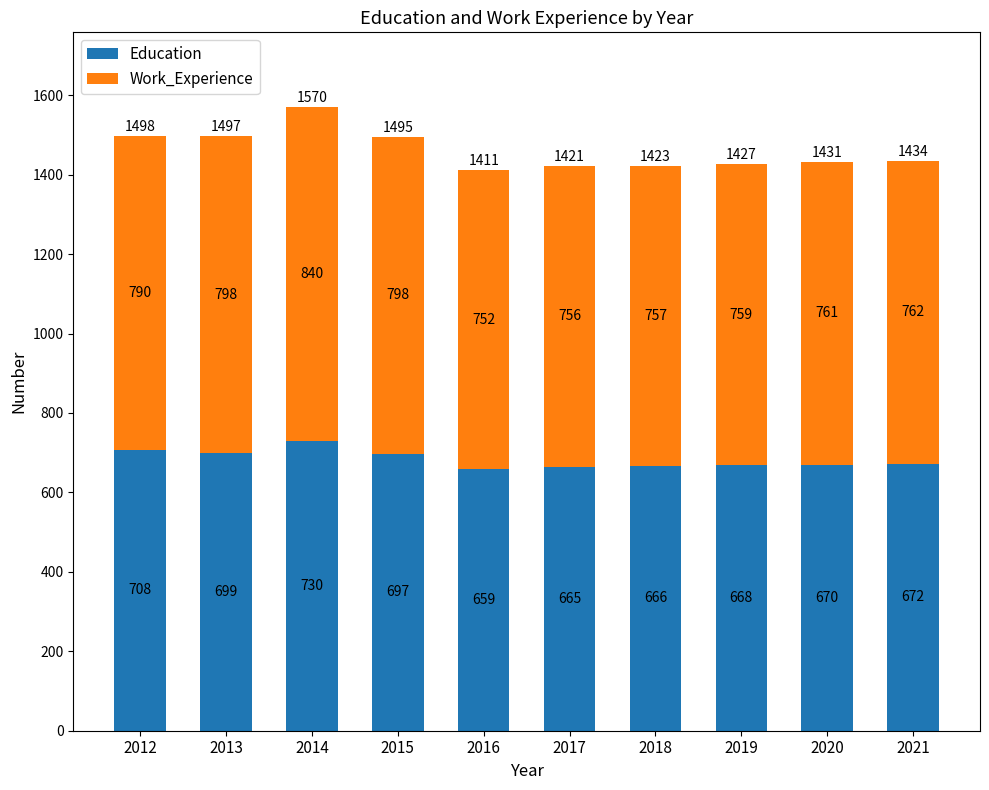

Where is Education nearest to the value 694?

2015